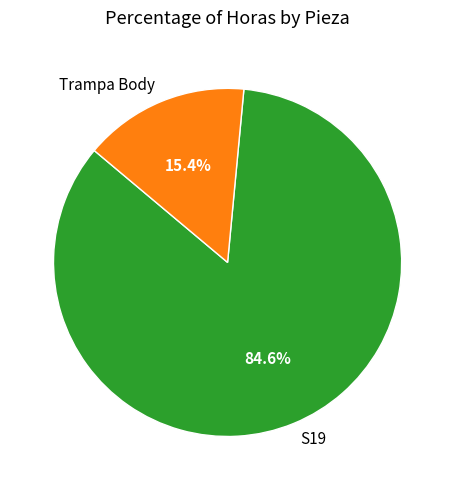

Which slice represents more than half of the pie?

S19